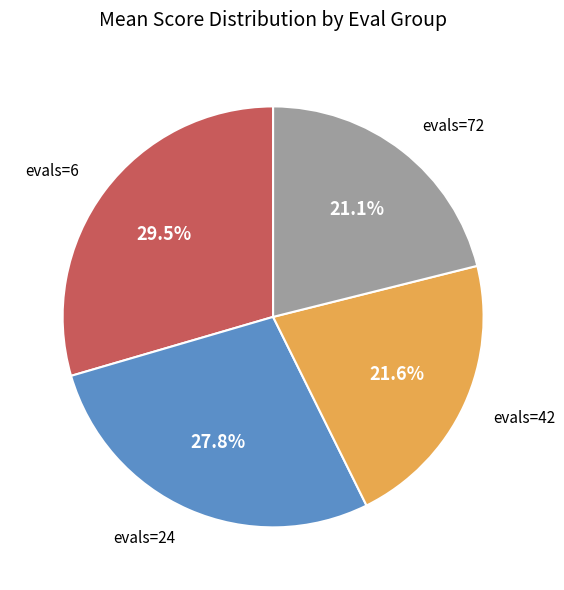

Is there a majority slice in this chart?

No